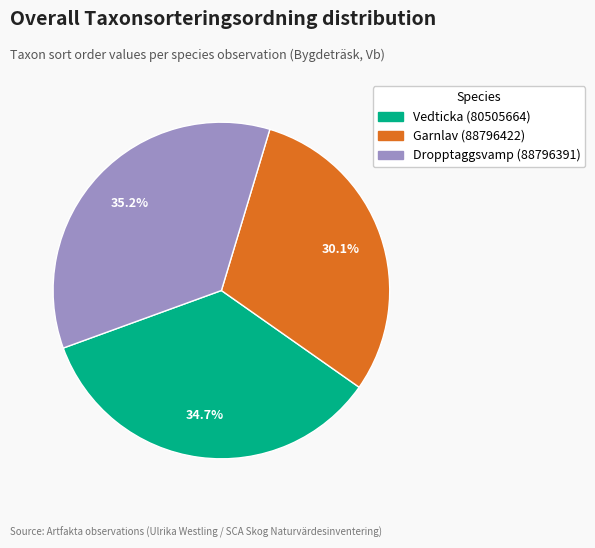

To the nearest percent, what percentage of the pie is Garnlav (88796422)?

30%